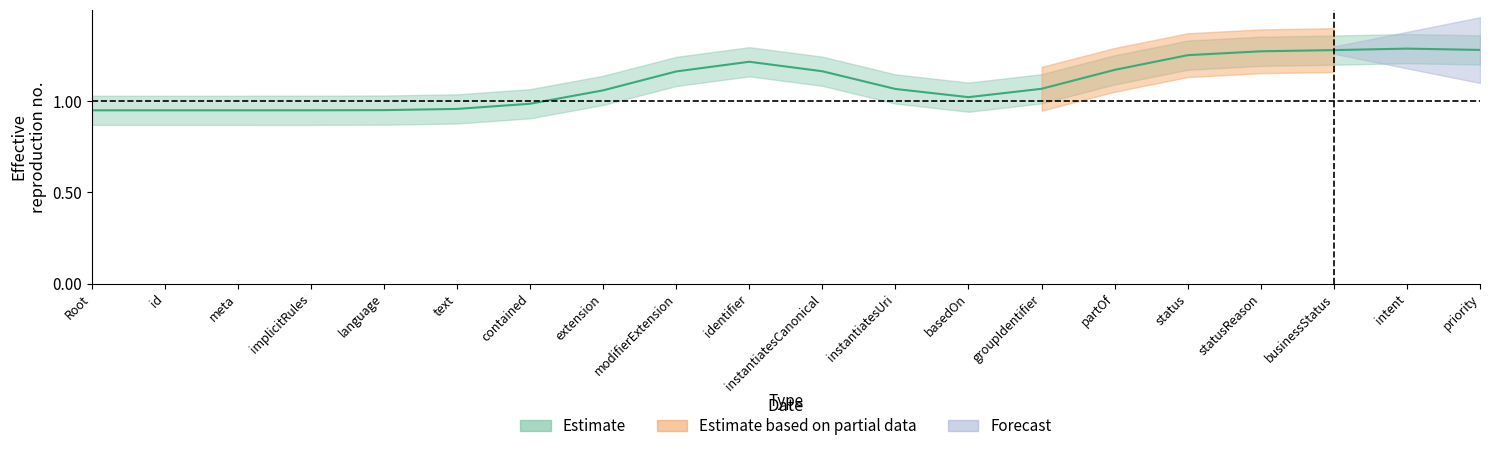

Is it true that Estimate equals -1 at Task.meta?

False